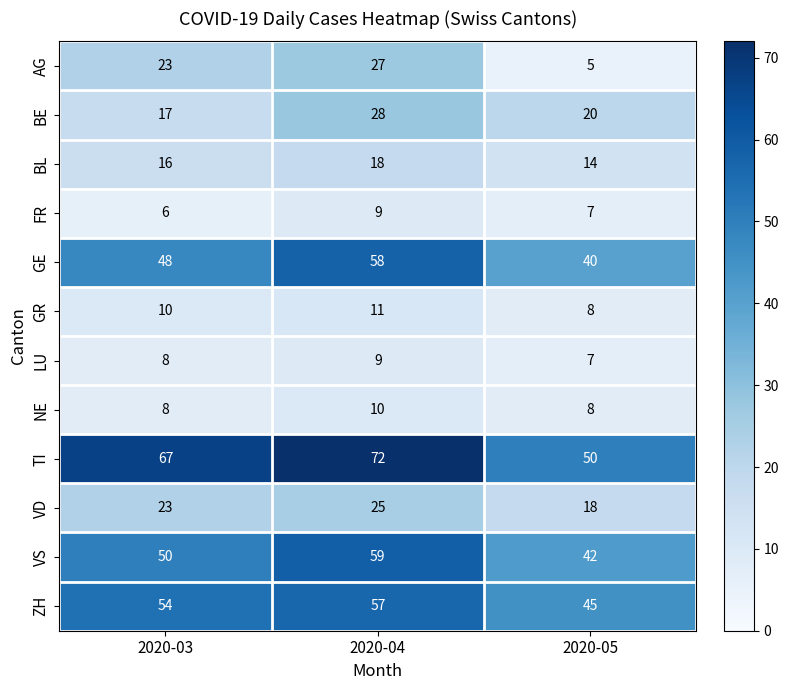

True or false: FR has a value of 7 at 2020-05.

True